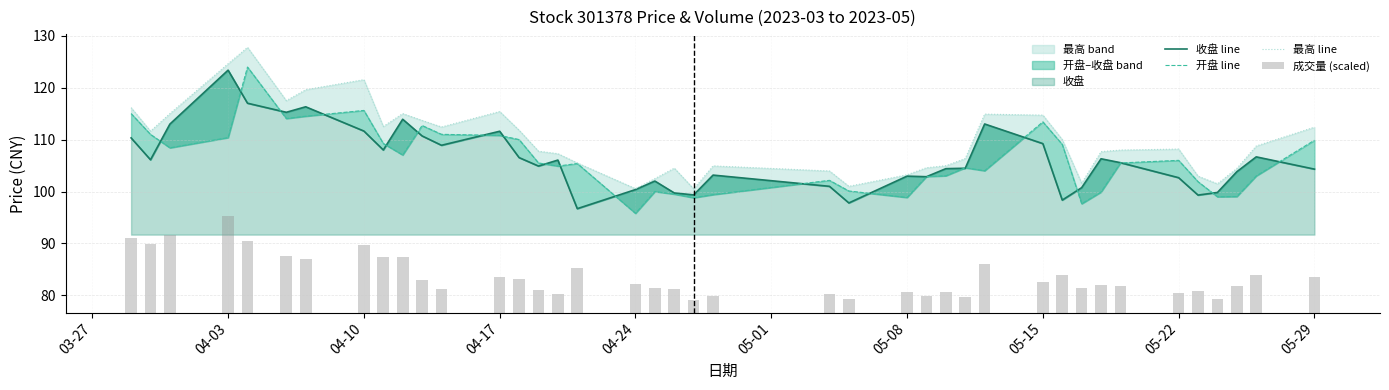

How many data points in 最高 line are above 108?

20